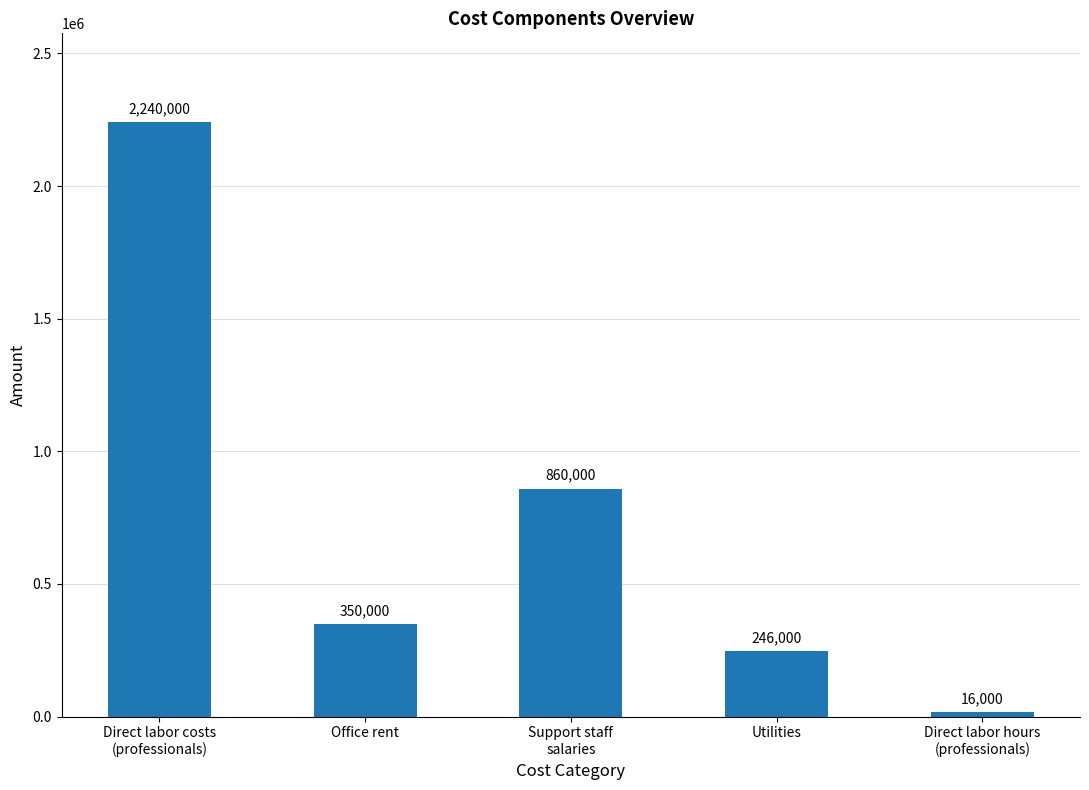

What is the difference between the maximum and minimum values?

2224000